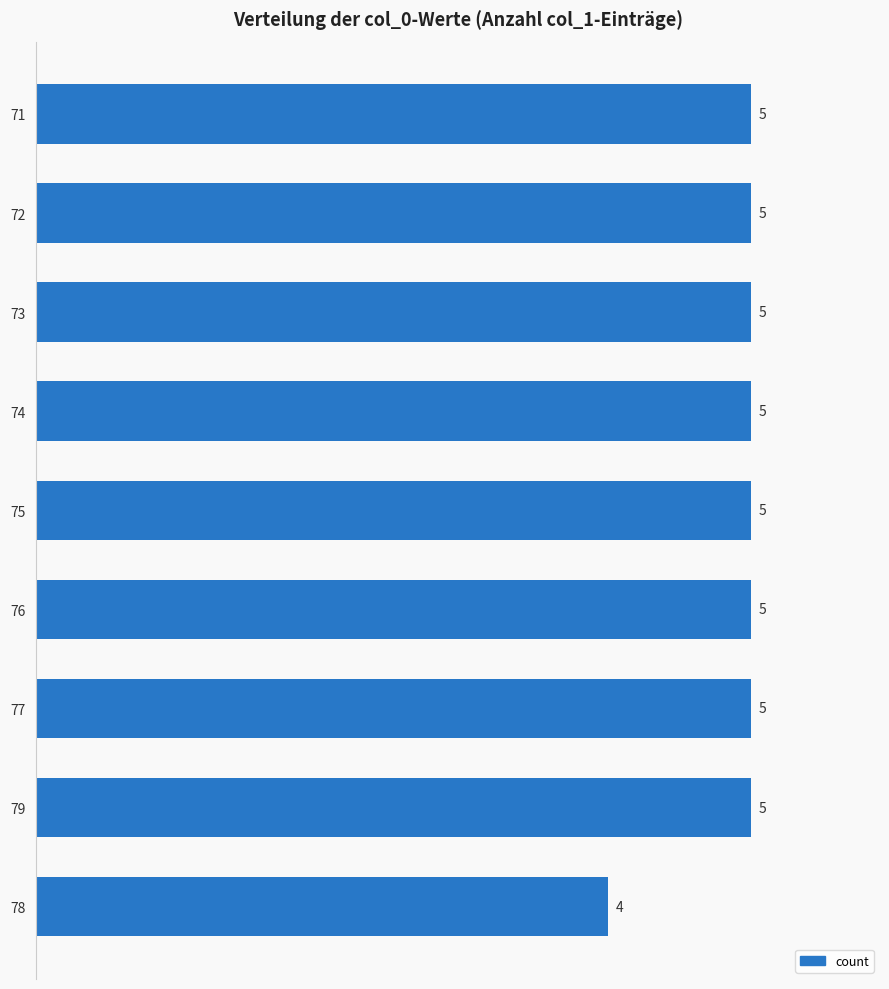

What is the average value?

5